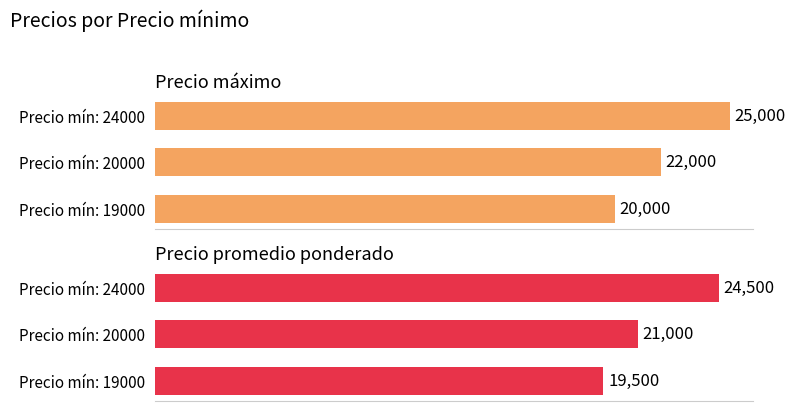

How many Precio máximo values are between 20000 and 25000?

3